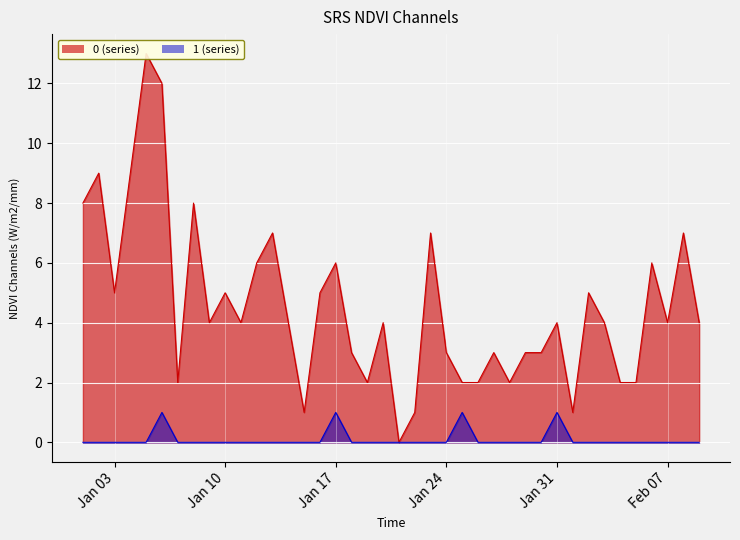

What is the spread (max minus min) of values at 2023-01-01?

8